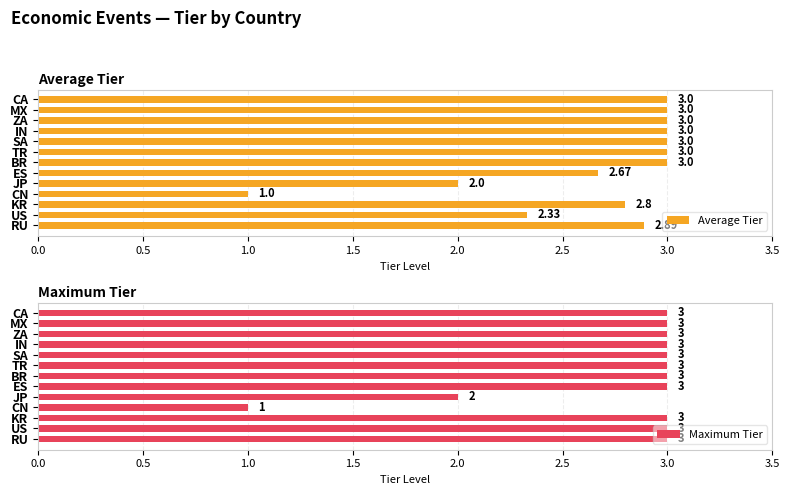

How many bars are there in total?

26